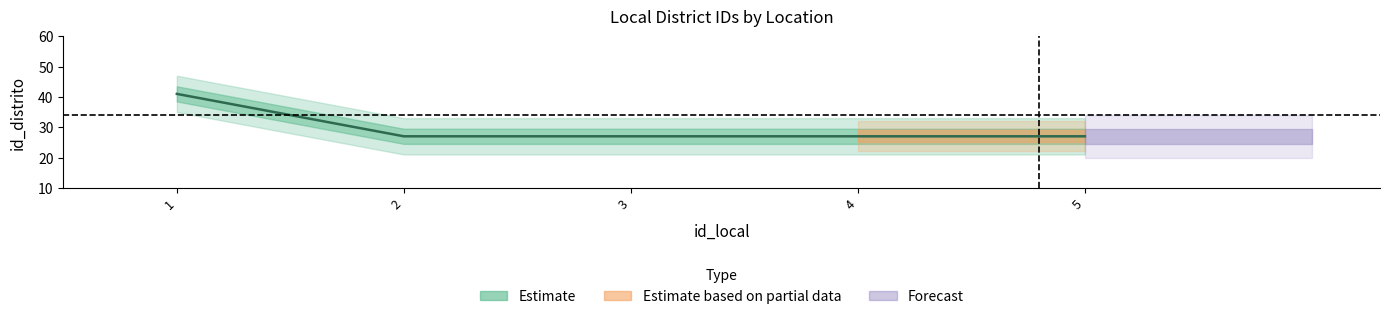

Which has a higher value, 2 or 5?

2